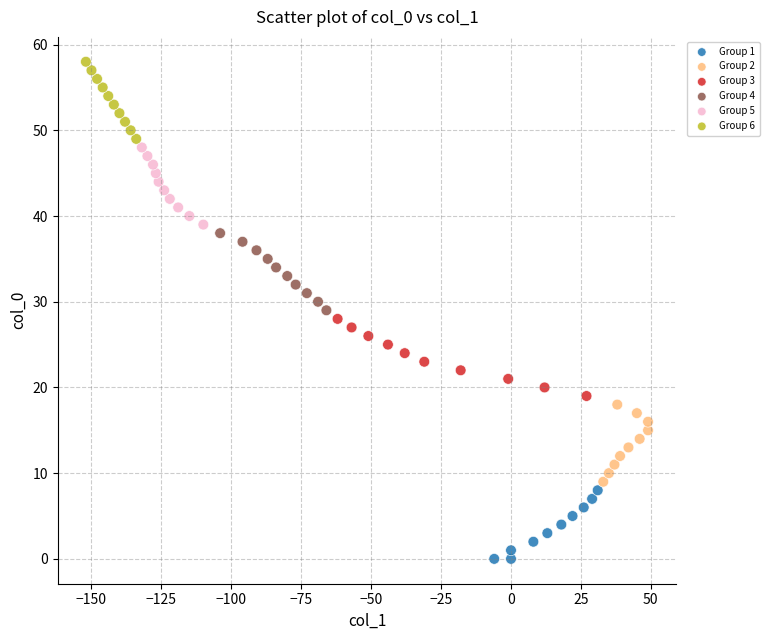

Which series reaches the maximum Y coordinate?

Group 6